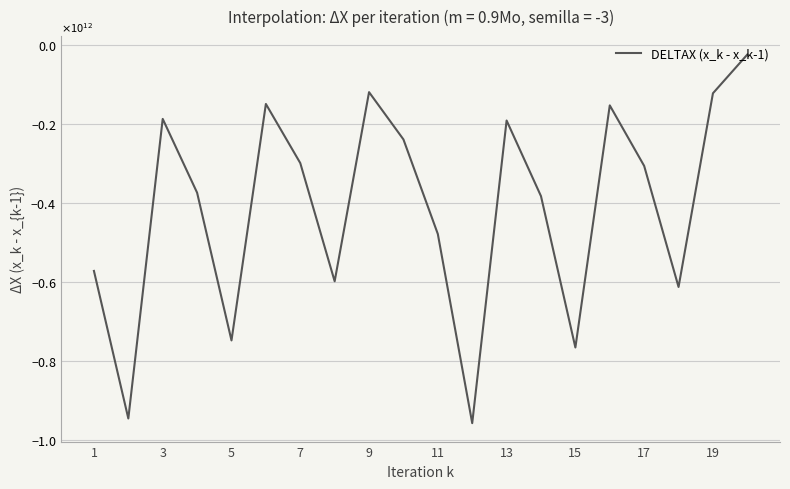

Does the chart display data point markers on the line(s)?

No